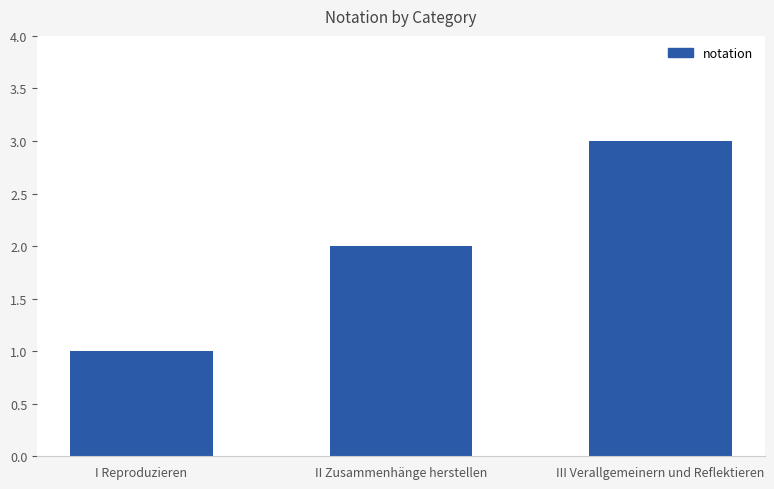

Reading left to right, transcribe all the data shown in this chart.

I Reproduzieren=1	II Zusammenhänge herstellen=2	III Verallgemeinern und Reflektieren=3